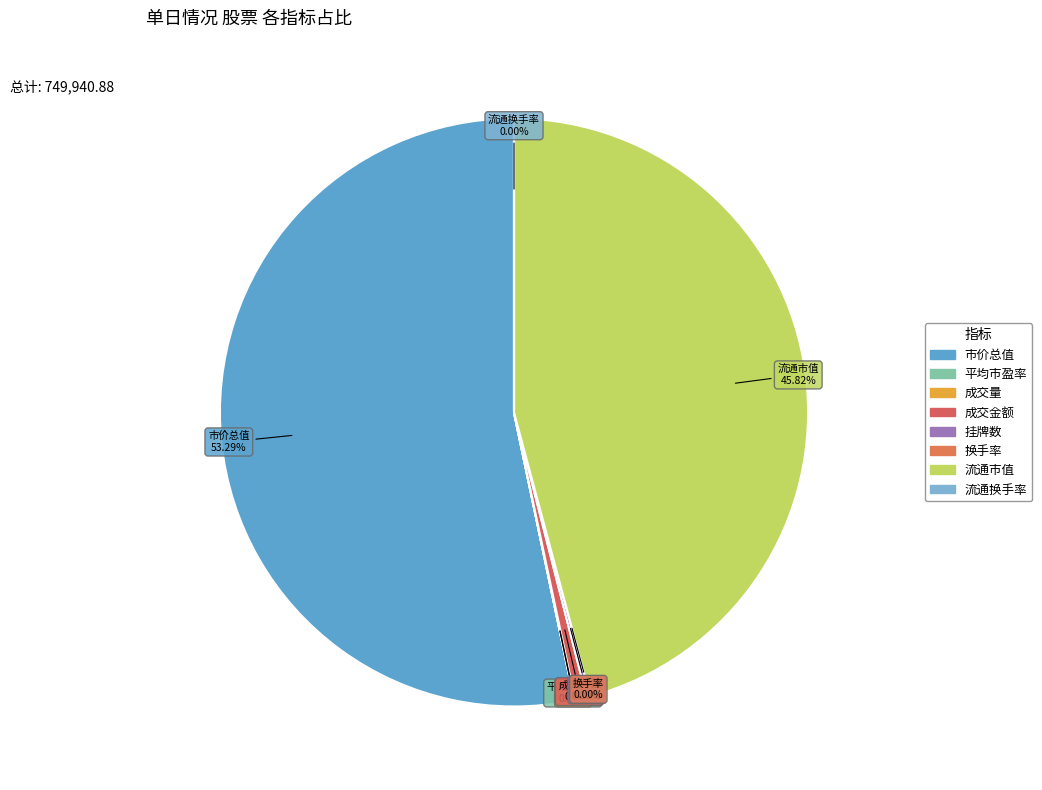

What is the largest slice in the pie chart?

市价总值